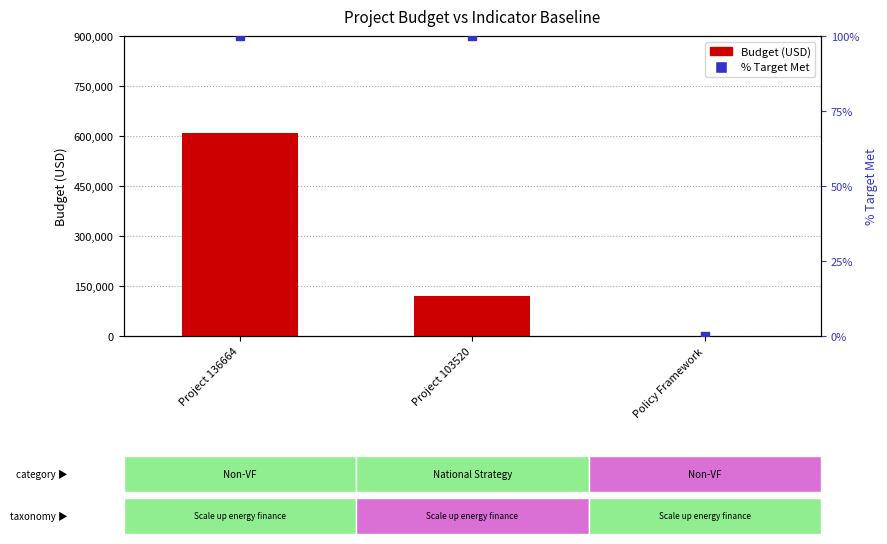

At how many categories does at least one series exceed 128008?

1